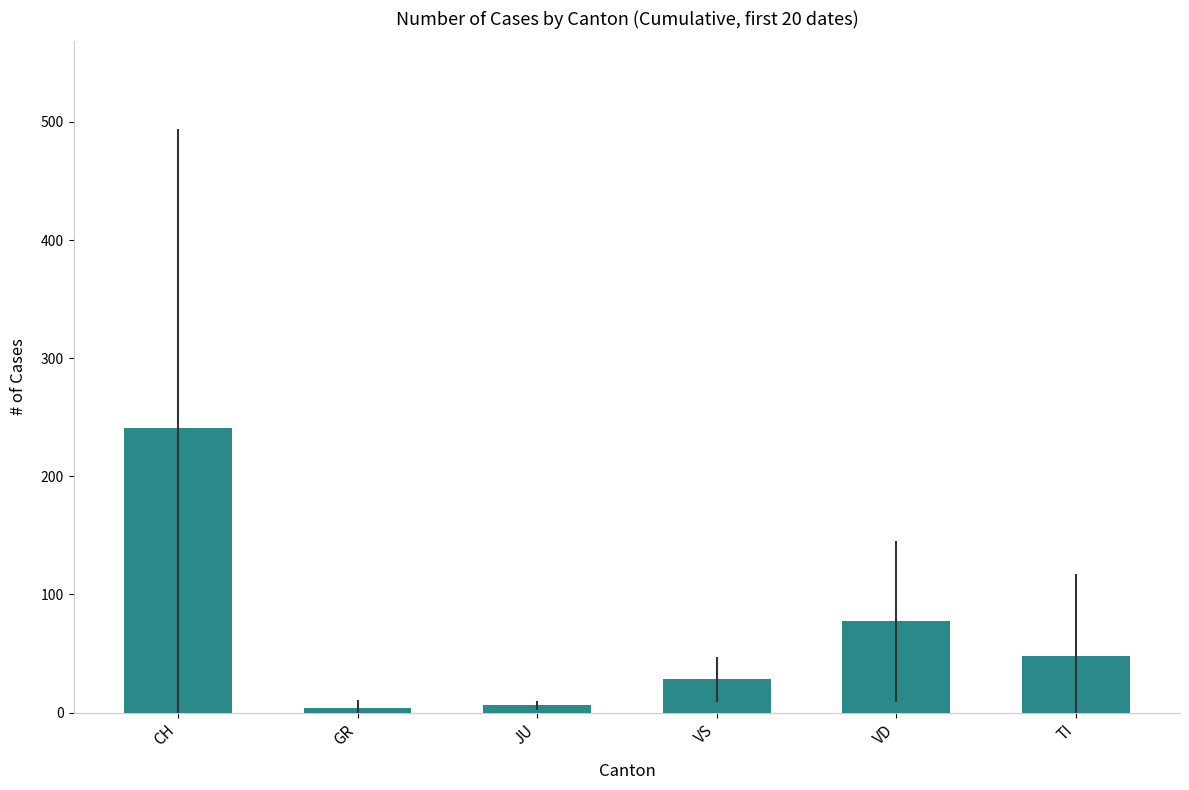

What is the average value?

67.4